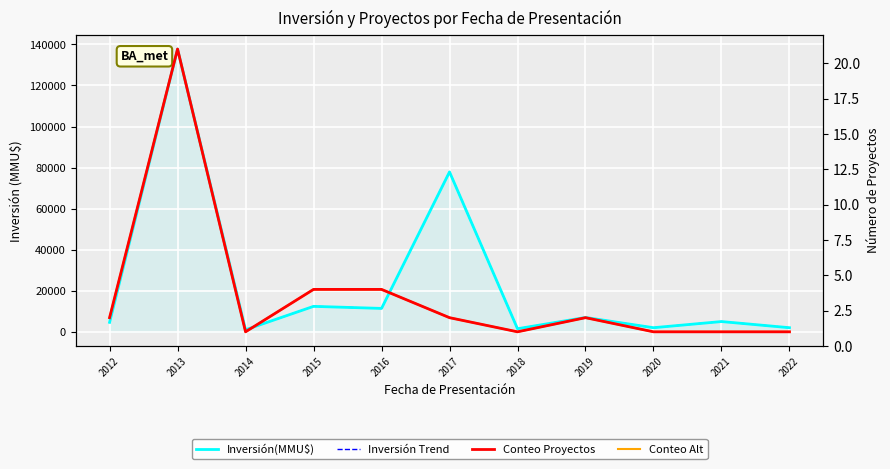

What is the sum of all Inversión Trend values?

262523